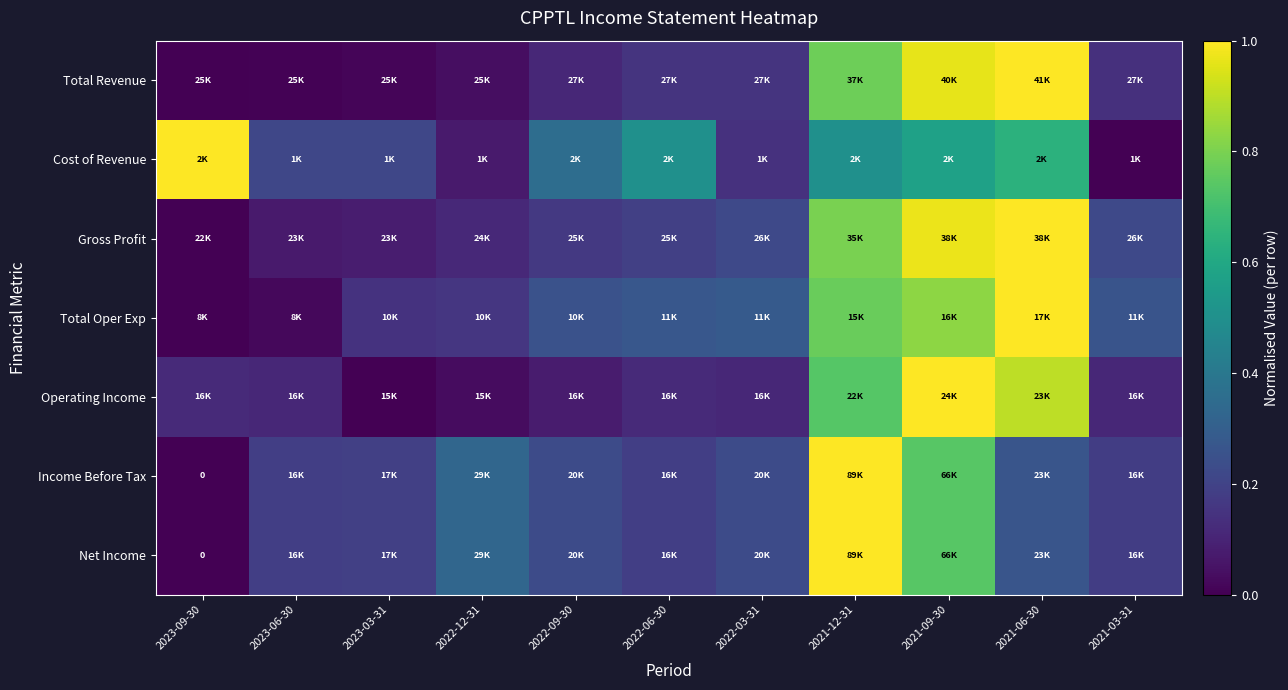

At which label does Gross Profit reach its peak?

2021-06-30